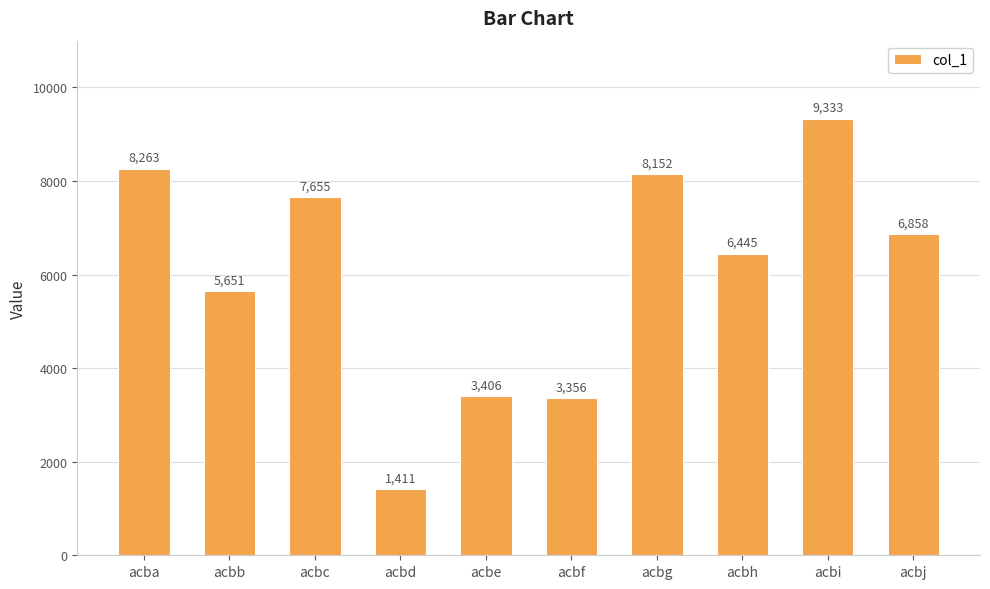

What is the sum of all values?

60530